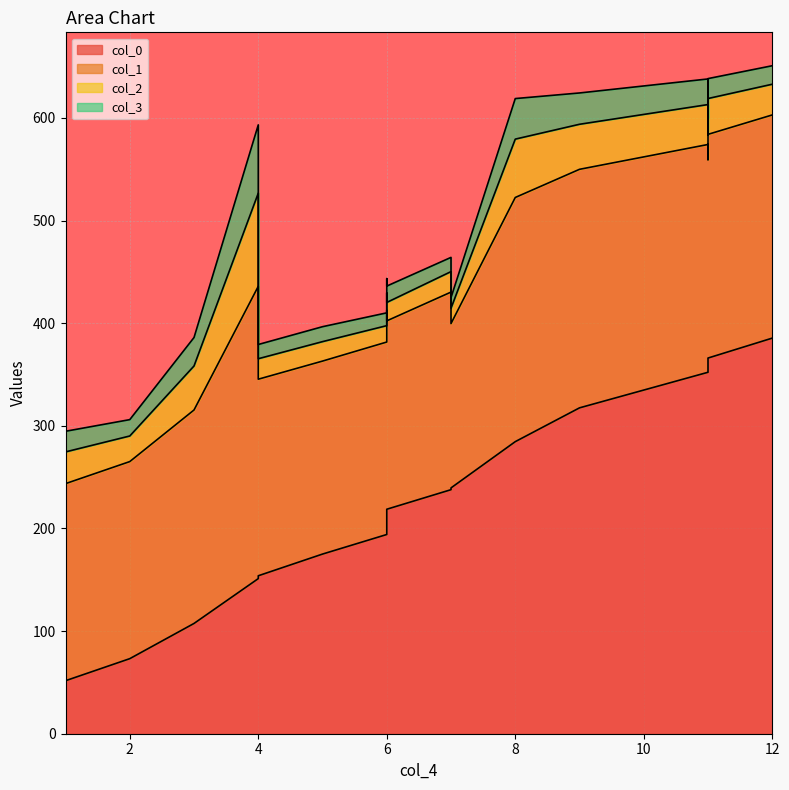

In col_2, how many points are higher than both neighbors (excluding endpoints)?

4